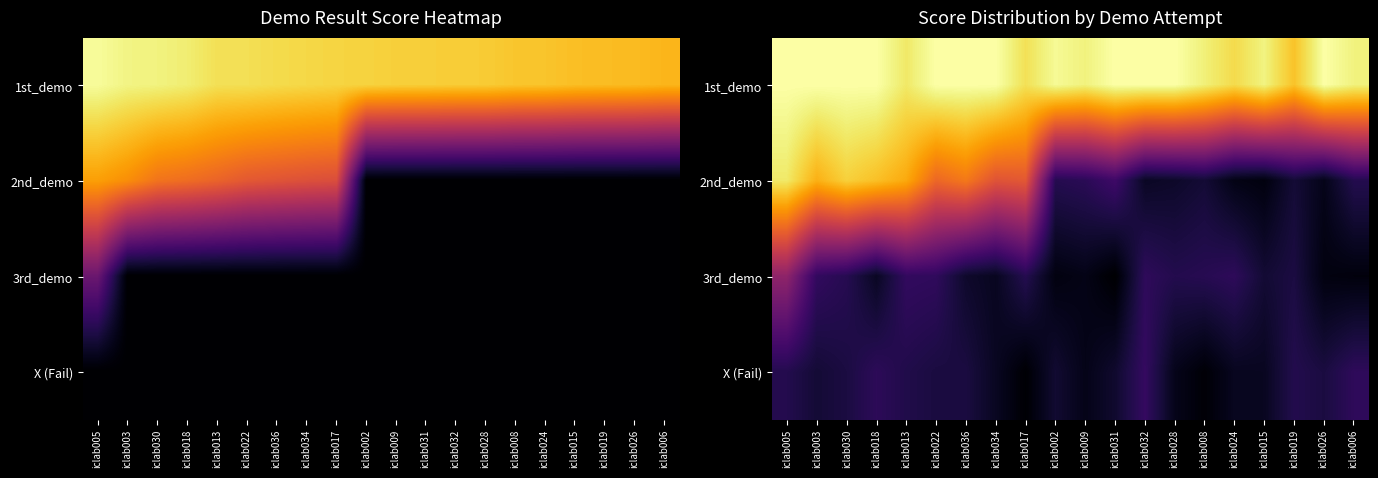

How many series are shown in this chart?

4